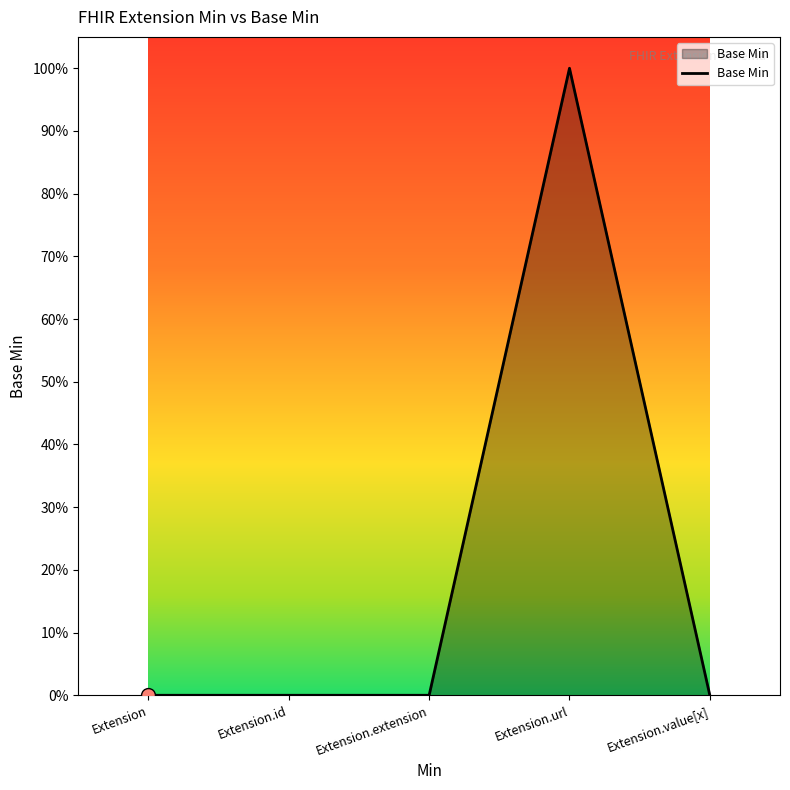

Which has a higher value, Extension or Extension.url?

Extension.url